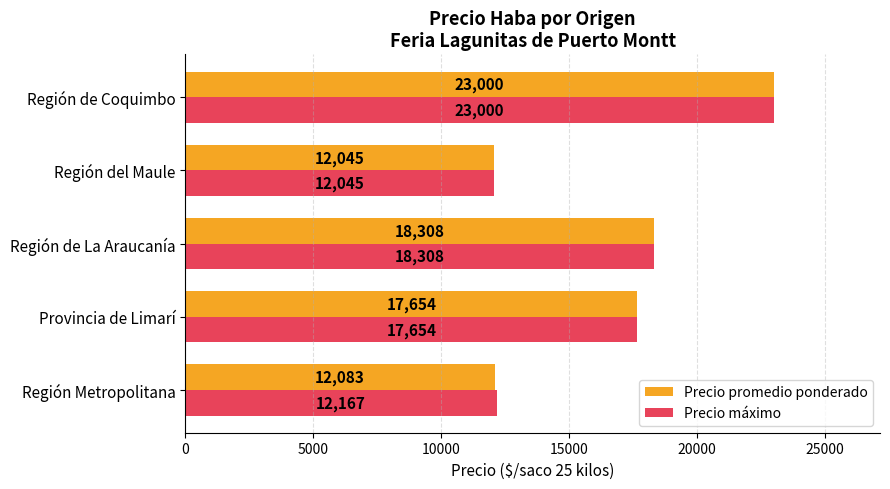

List the series in order of their overall mean, highest first.

Precio máximo, Precio promedio ponderado